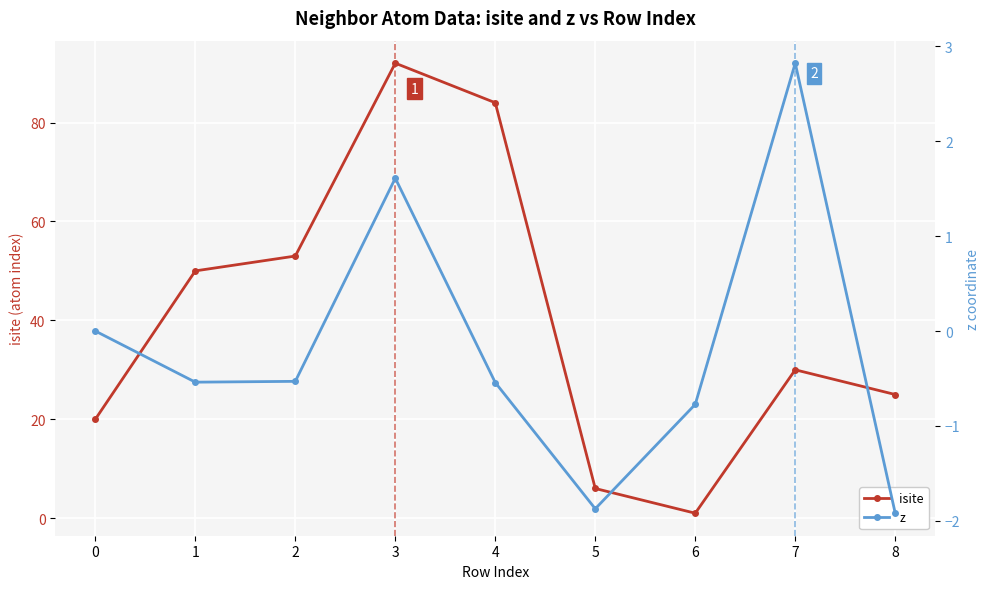

At which category does z reach its first local peak?

3